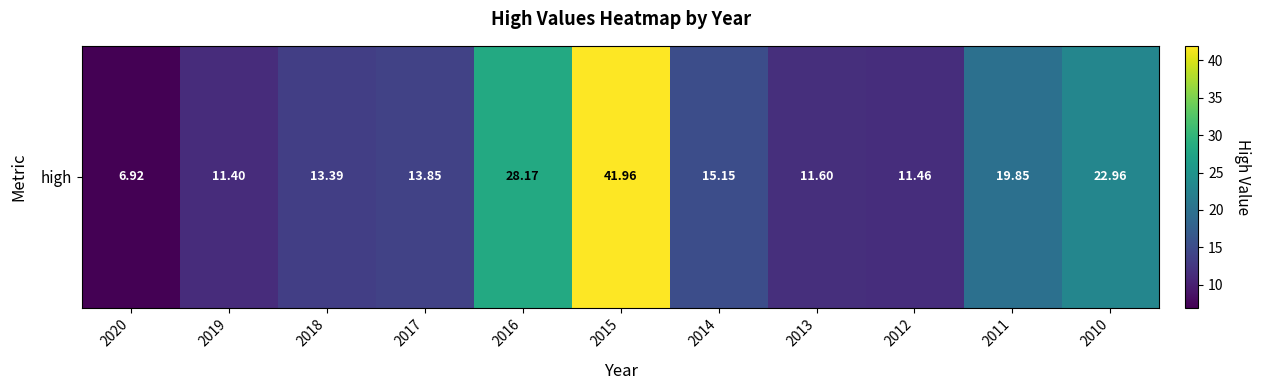

The chart shows a value of 9.4 at 2010. True or false?

False